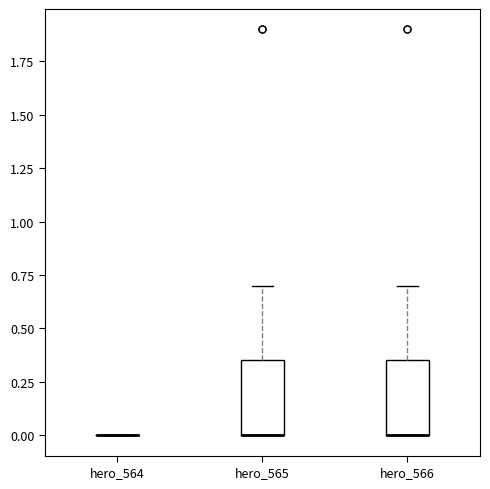

Reading left to right, read every box against the y-axis: the position of its median line, the range the box covers, and the ends of its whiskers. The values are not printed on the chart, so give them approximately, as read against the axis.

hero_564: box collapsed to a line at 0.00, whiskers 0.00 to 0.00
hero_565: median 0.00 (drawn on the box's lower edge), box 0.00 to 0.35, whiskers 0.00 to 0.70
hero_566: median 0.00 (drawn on the box's lower edge), box 0.00 to 0.35, whiskers 0.00 to 0.70